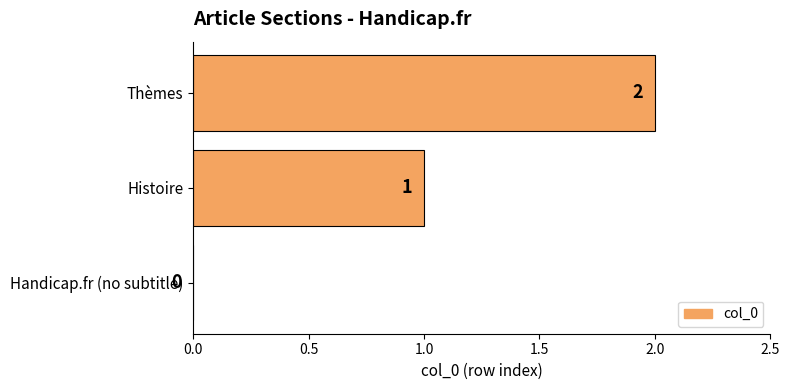

What is the sum of all values?

3